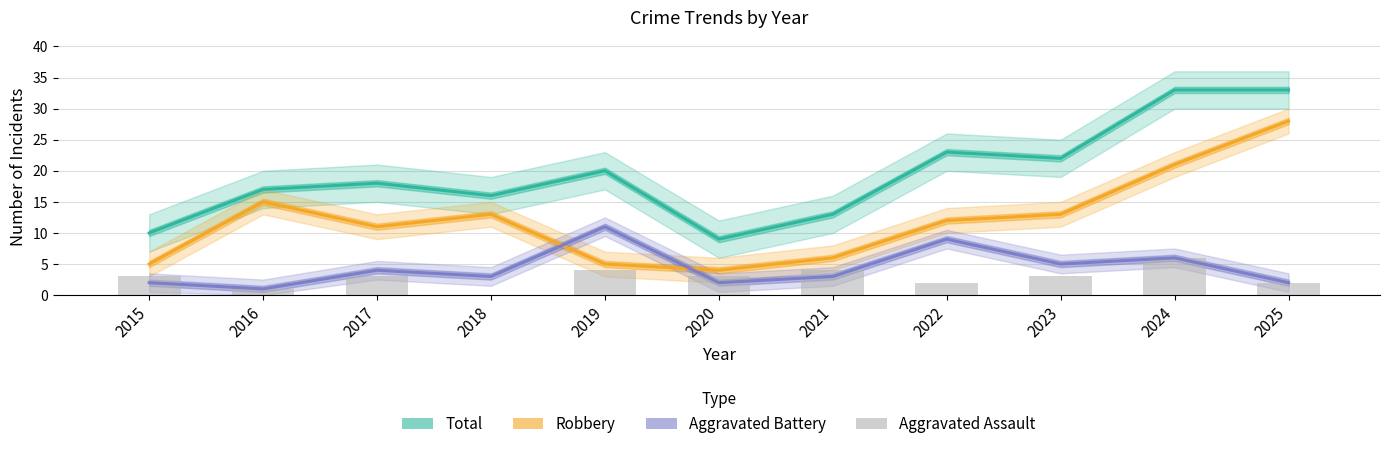

Which category has the highest value across all series?

2024